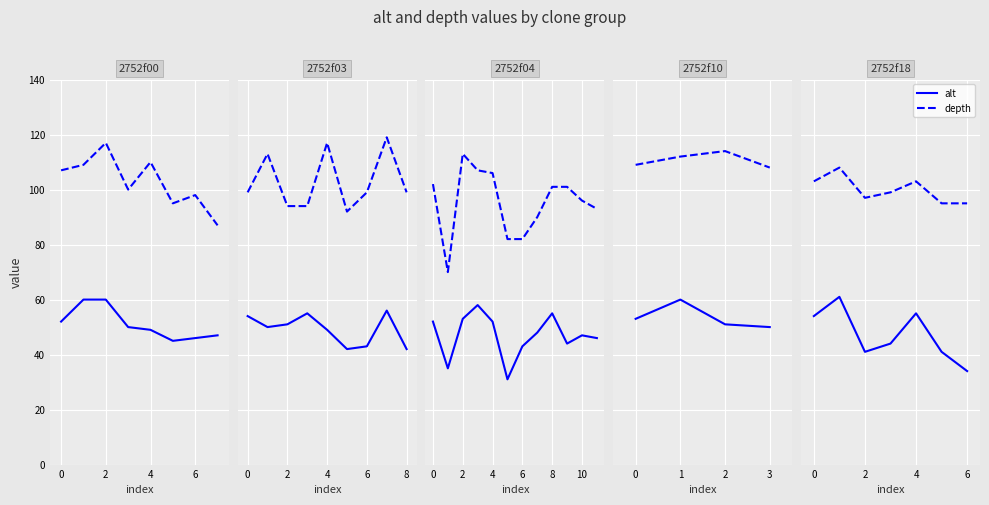

True or false: depth and alt cross at least once.

False